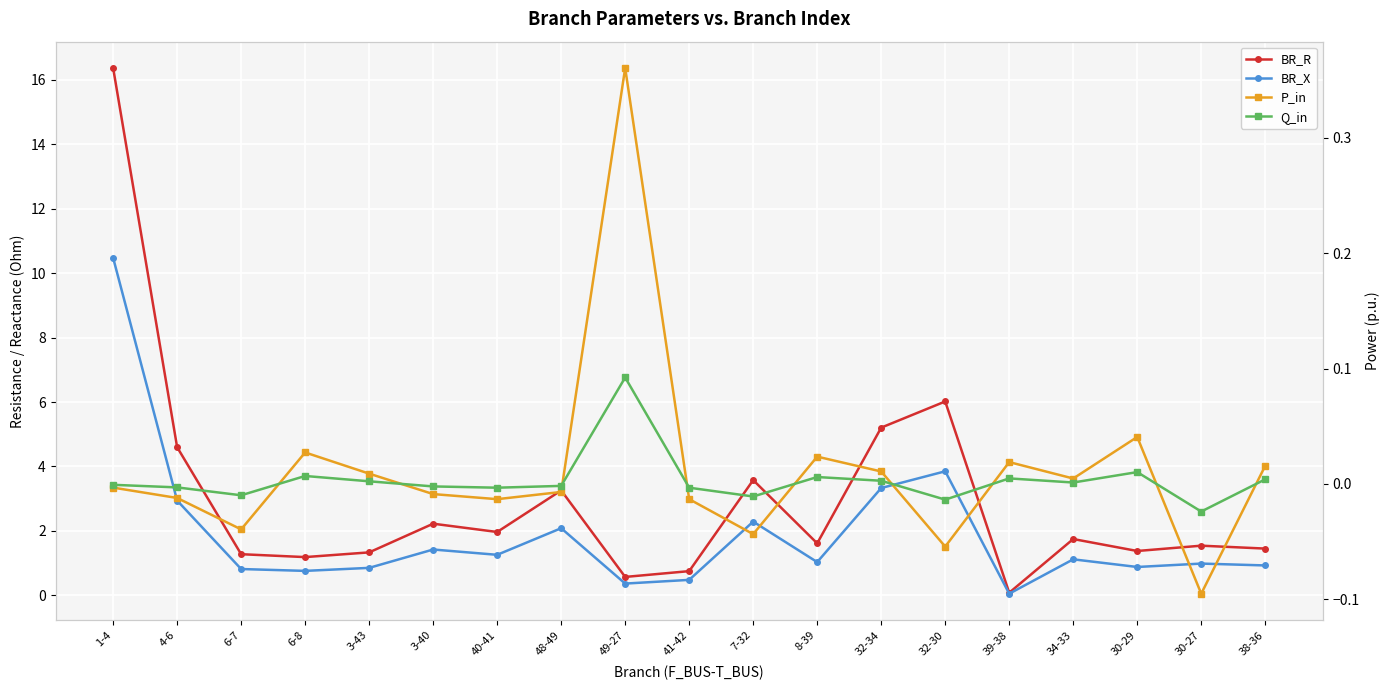

Rank the series by their maximum value, from lowest to highest.

Q_in, P_in, BR_X, BR_R